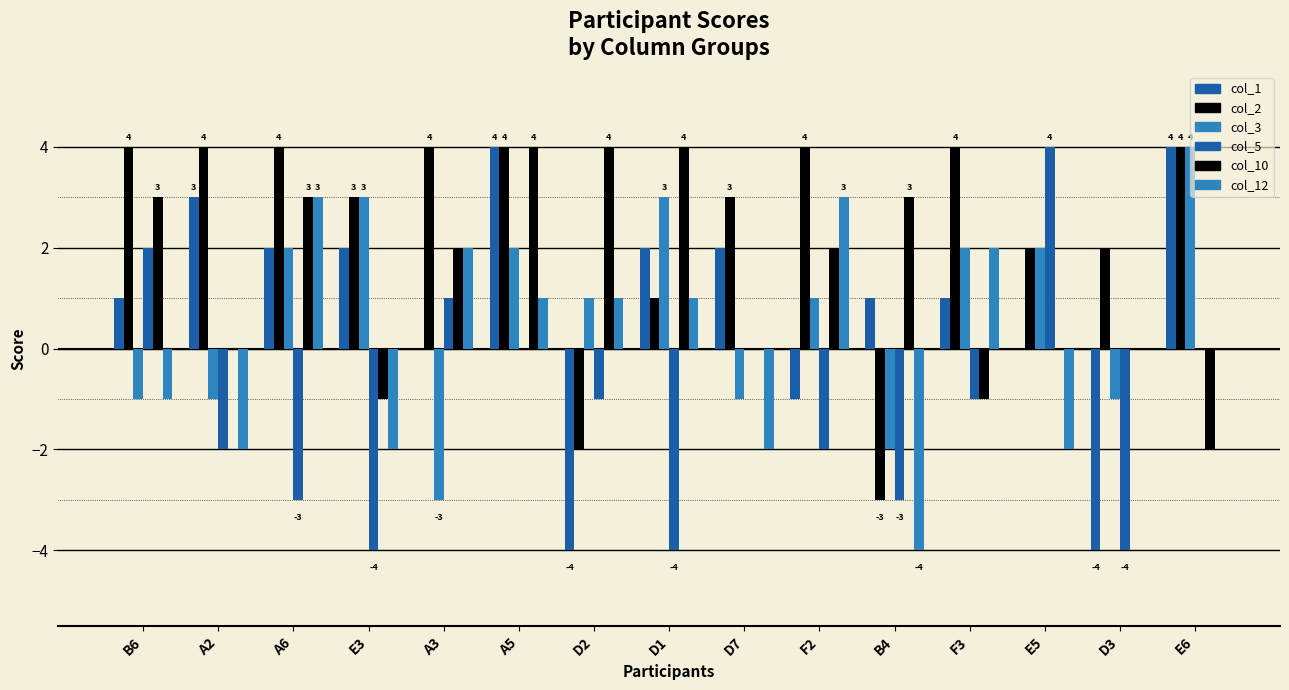

Reading left to right, list all the values displayed in this chart.

col_1: 1	3	2	2	0	4	-4	2	2	-1	1	1	0	-4	4
col_2: 4	4	4	3	4	4	-2	1	3	4	-3	4	2	2	4
col_3: -1	-1	2	3	-3	2	1	3	-1	1	-2	2	2	-1	4
col_5: 2	-2	-3	-4	1	0	-1	-4	0	-2	-3	-1	4	-4	0
col_10: 3	0	3	-1	2	4	4	4	0	2	3	-1	0	0	-2
col_12: -1	-2	3	-2	2	1	1	1	-2	3	-4	2	-2	0	0